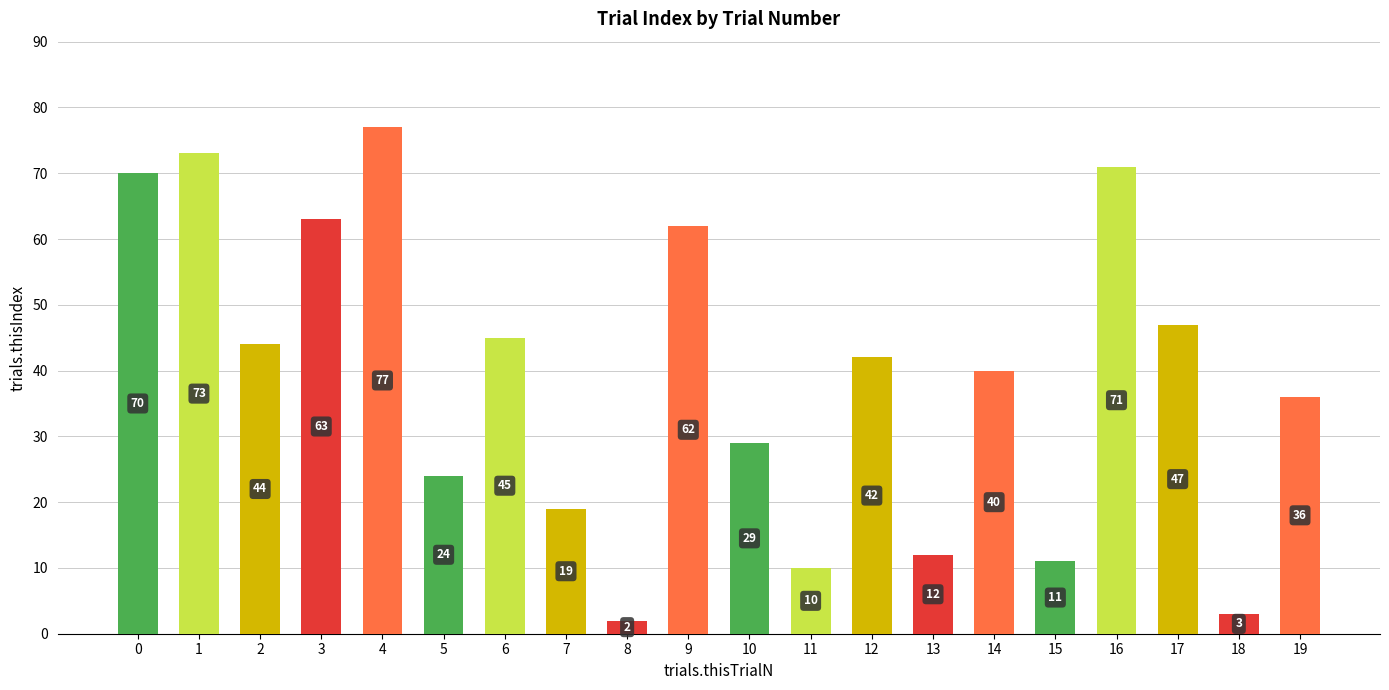

Rank the categories by value from lowest to highest.

8, 18, 11, 15, 13, 7, 5, 10, 19, 14, 12, 2, 6, 17, 9, 3, 0, 16, 1, 4